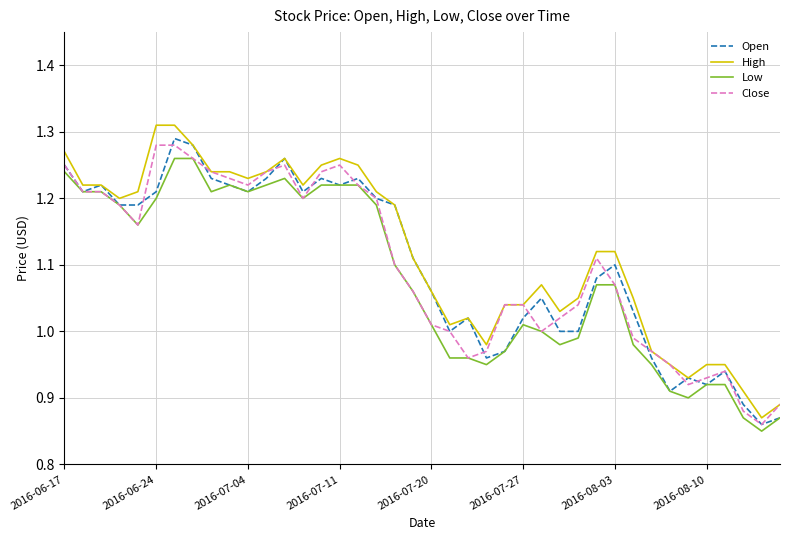

What are all the series names shown in the legend?

Open, High, Low, Close